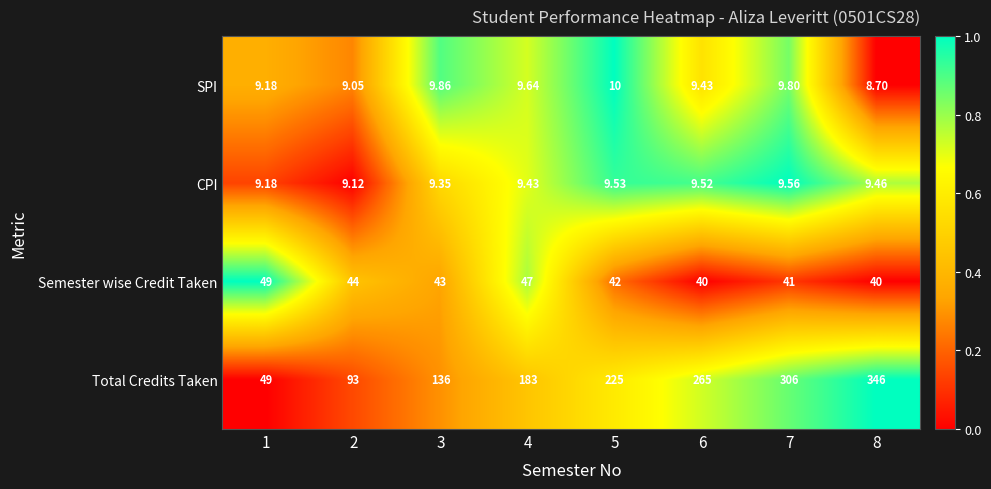

How many data points does each series have?

8